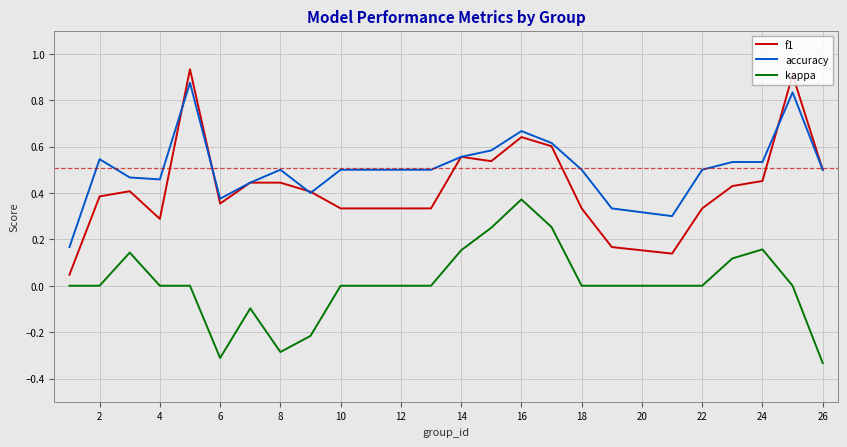

Count the number of data series in this chart.

3